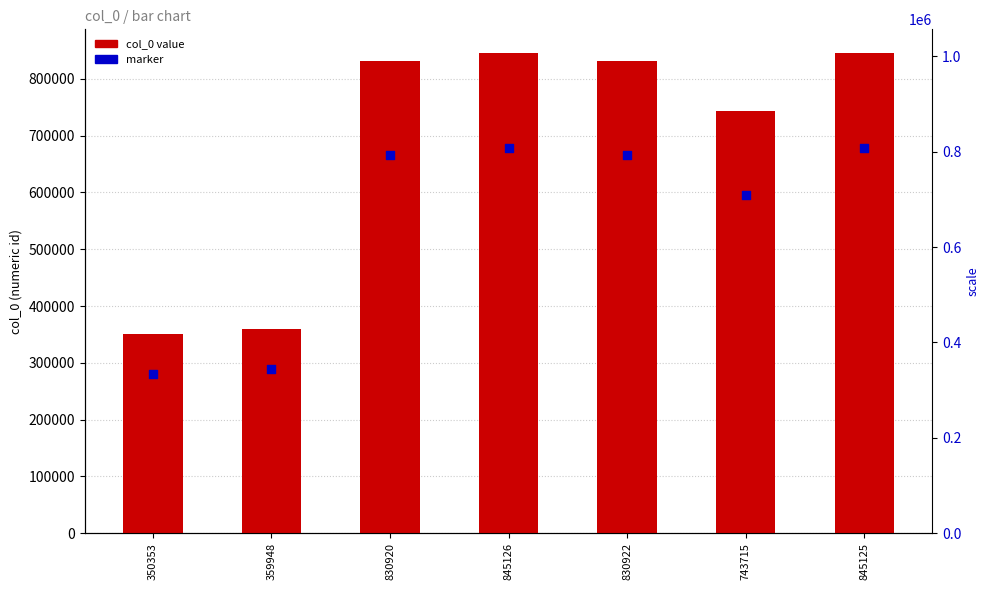

What is the total value across all series at 830920?

1497317.8